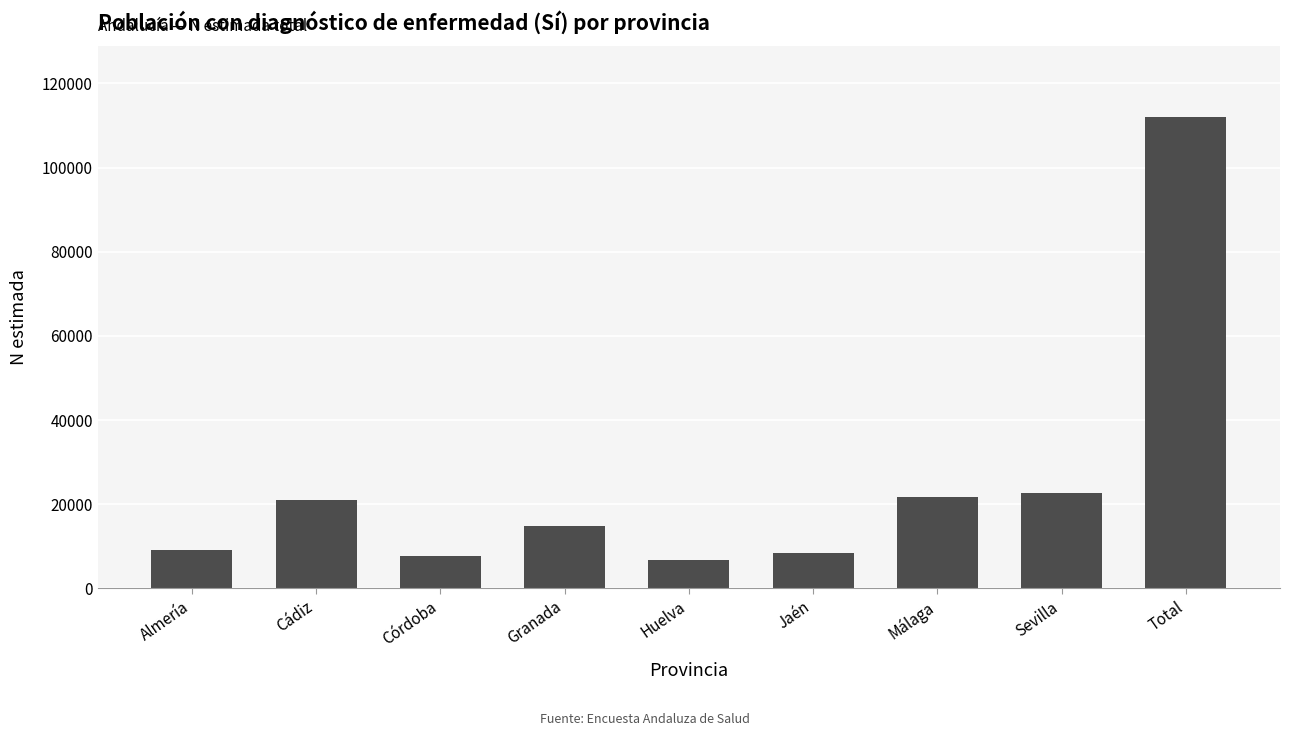

What is the value of the 5th bar from the left?

6645